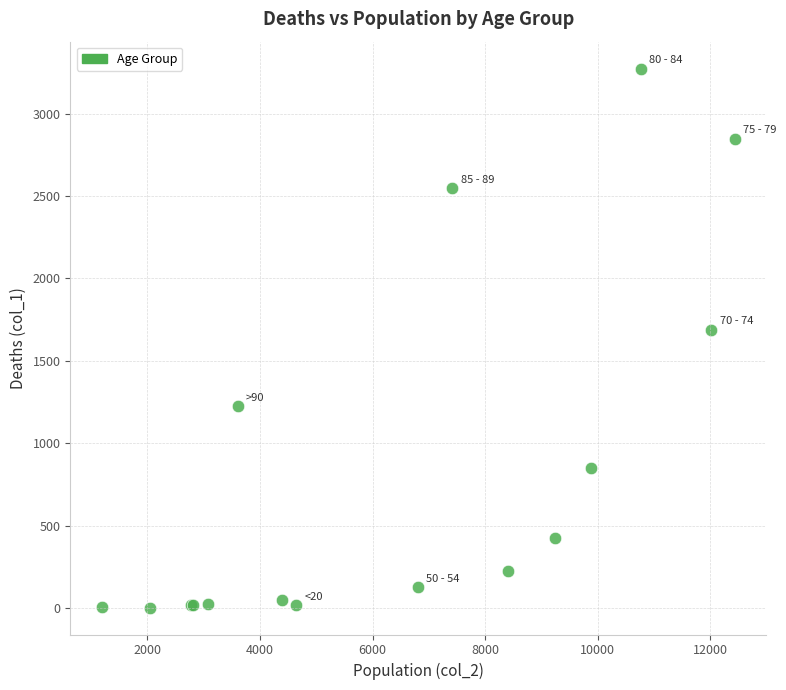

What Y value in the scatter plot is closest to 1638?

1690